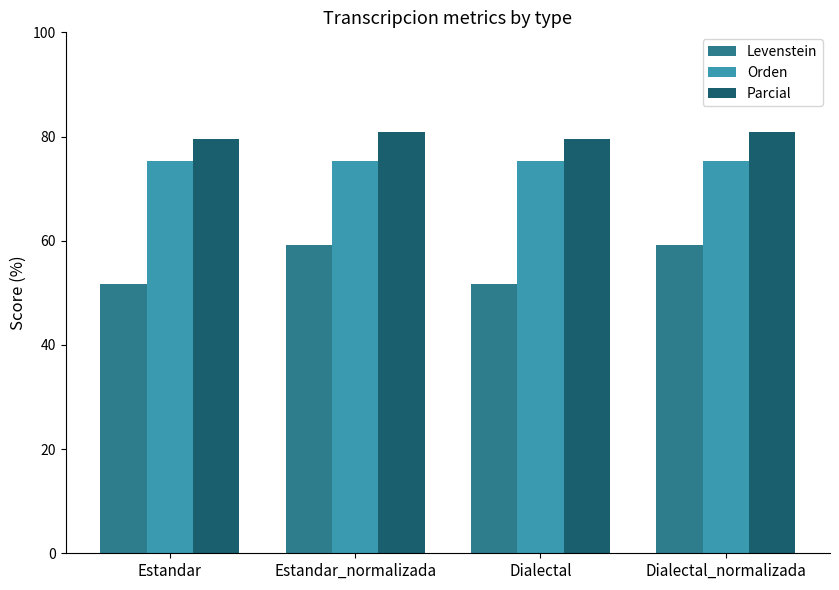

What is the approximate value of Parcial at Dialectal_normalizada?

81.0